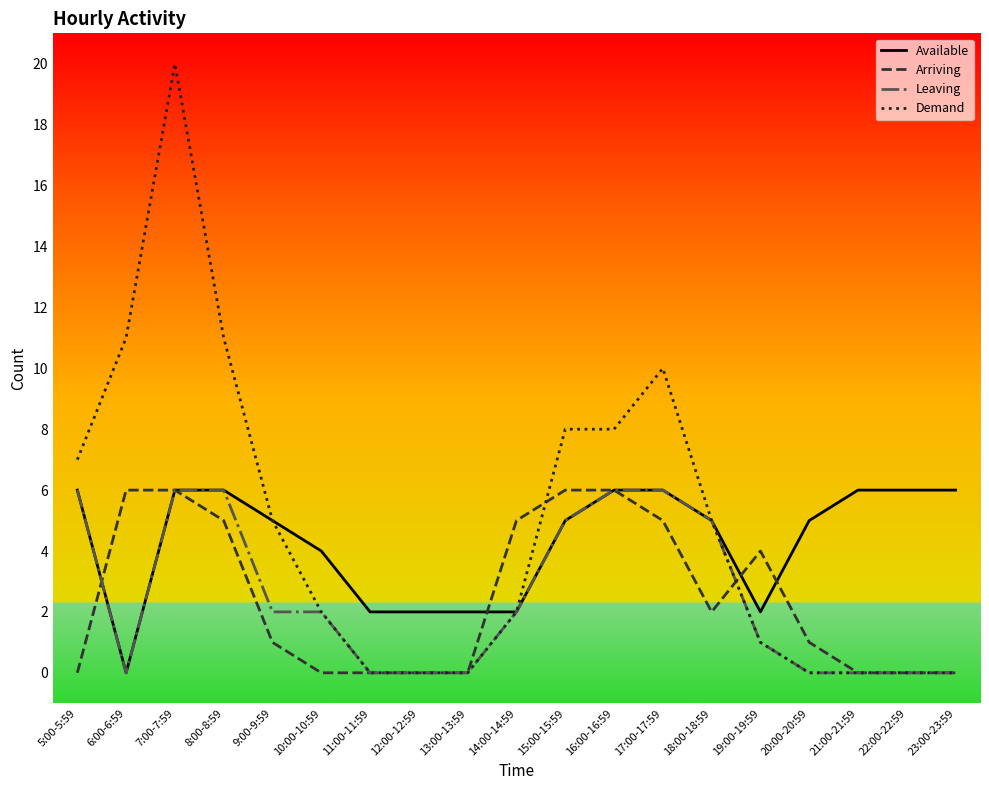

At which category is the sum across all series the highest?

7:00-7:59